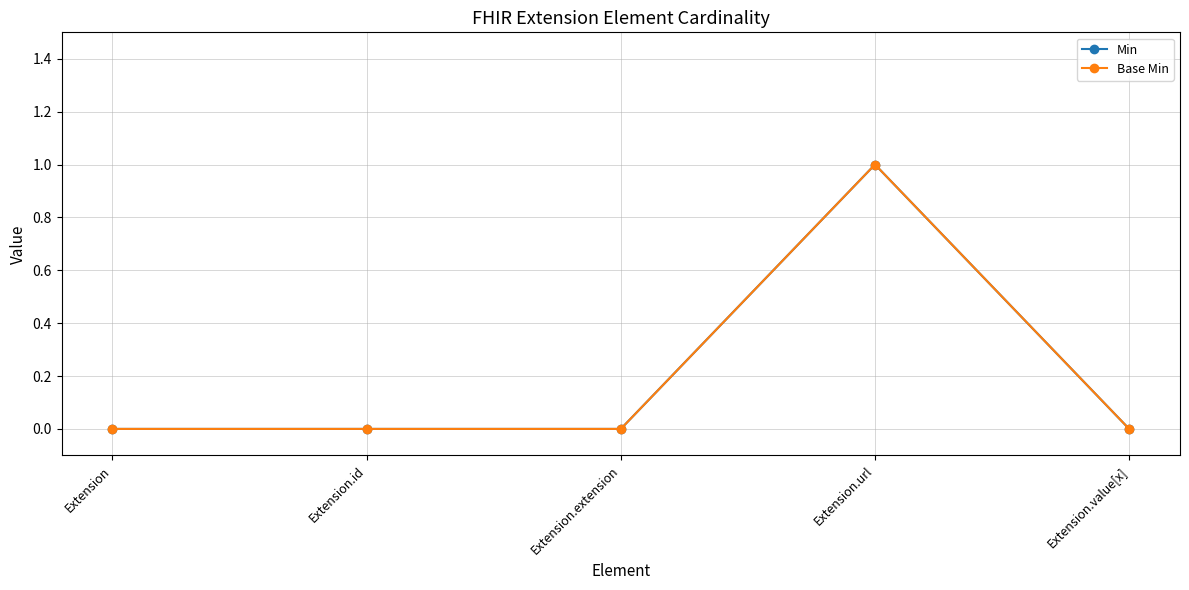

How many lines are shown in the chart?

2